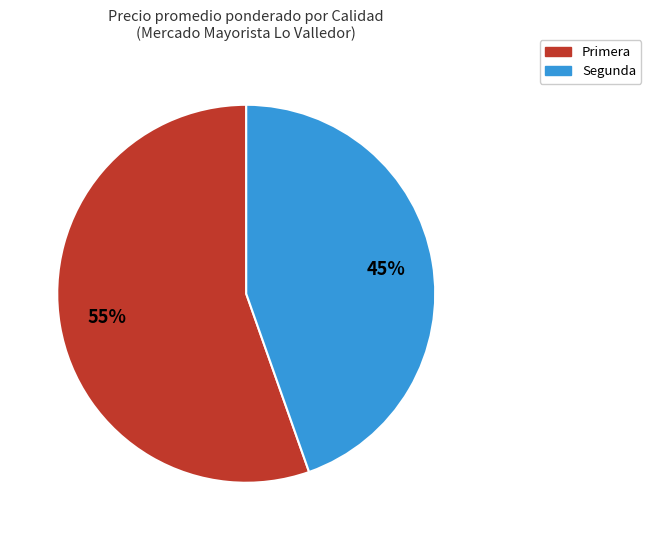

Rank the categories by value from highest to lowest.

Primera, Segunda